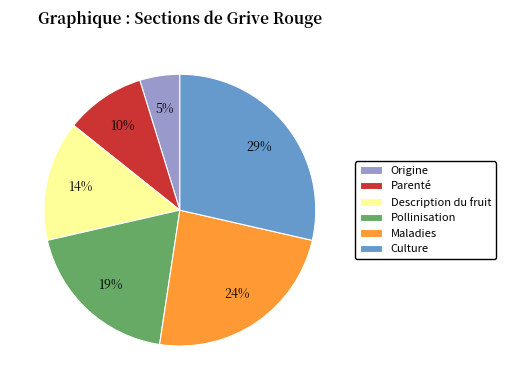

Is the sum of Description du fruit and Culture greater than half?

No